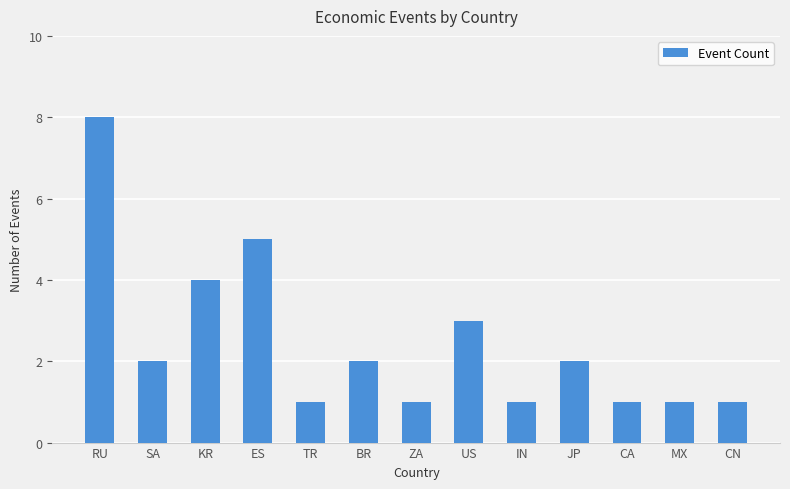

How many values are between 1 and 3?

10